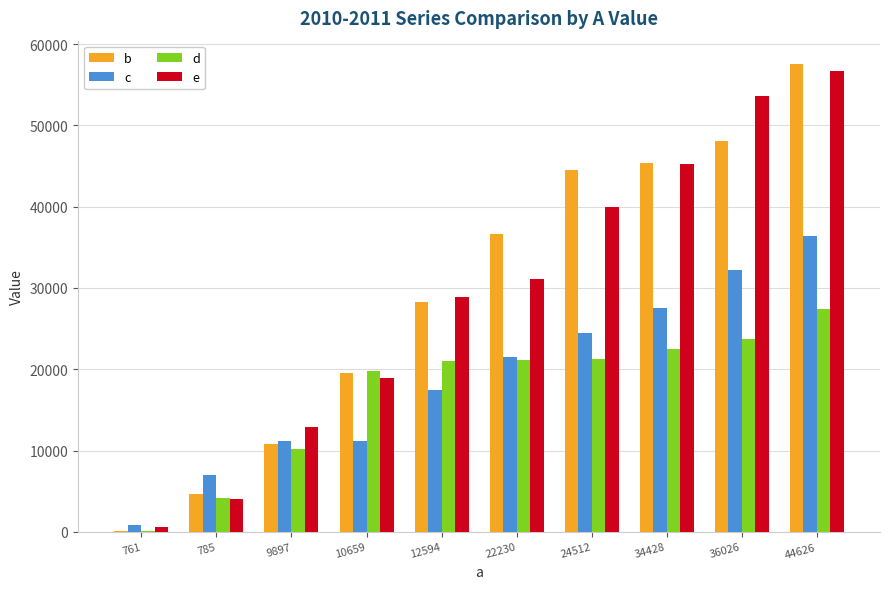

What is the sum of the b values at 44626 and 22230?

94163